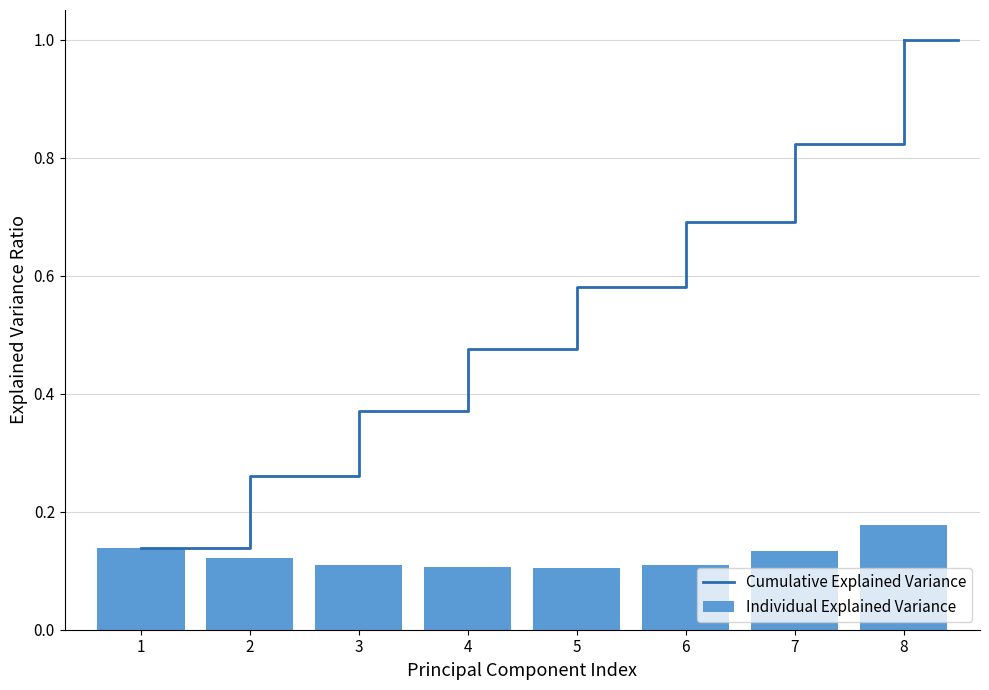

What is the sum of the Cumulative Explained Variance values at 7 and 4?

1.3